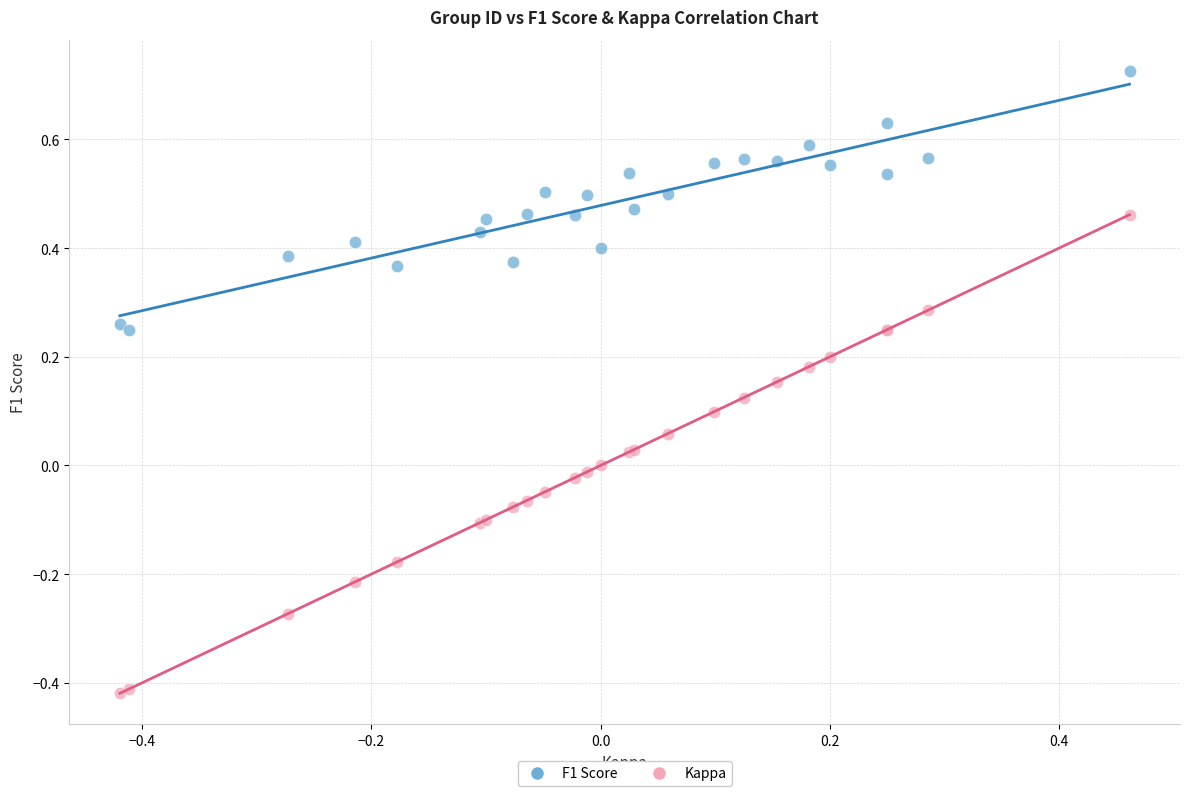

Which series reaches the maximum Y coordinate?

F1 Score